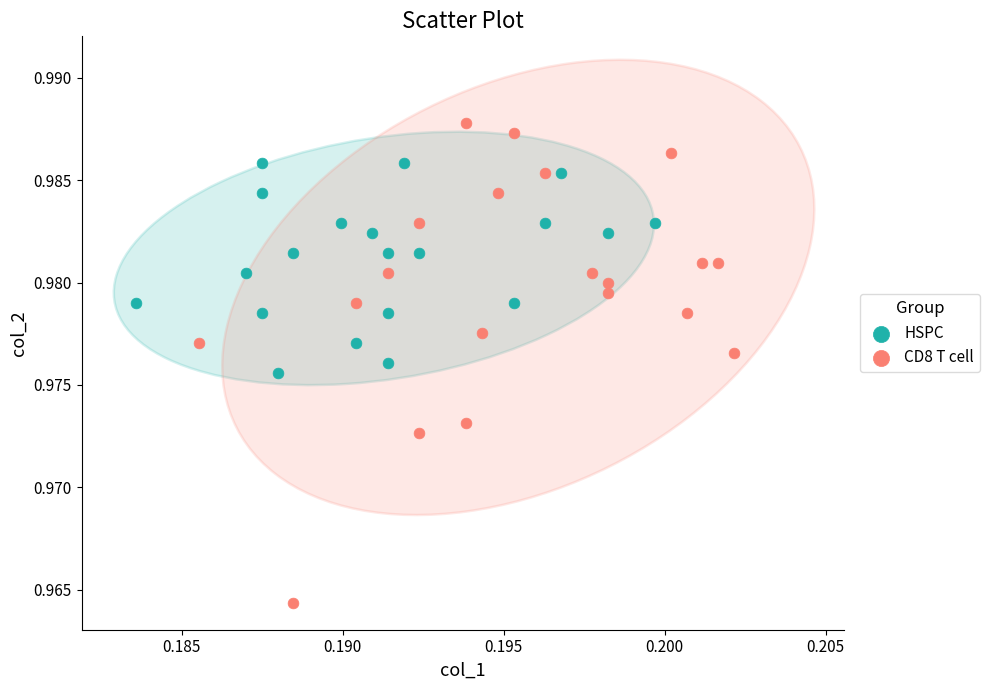

Which series reaches the minimum Y coordinate?

CD8 T cell